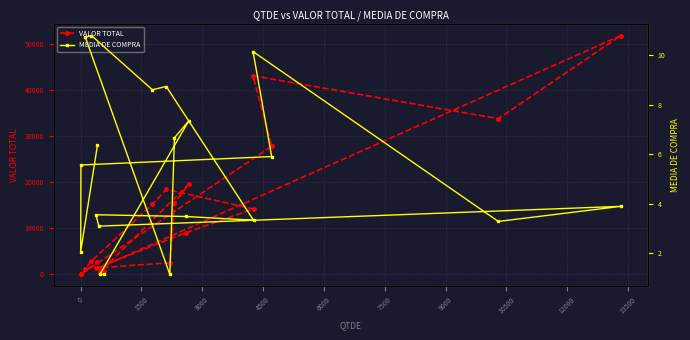

What is the average value of the VALOR TOTAL series?

13112.0